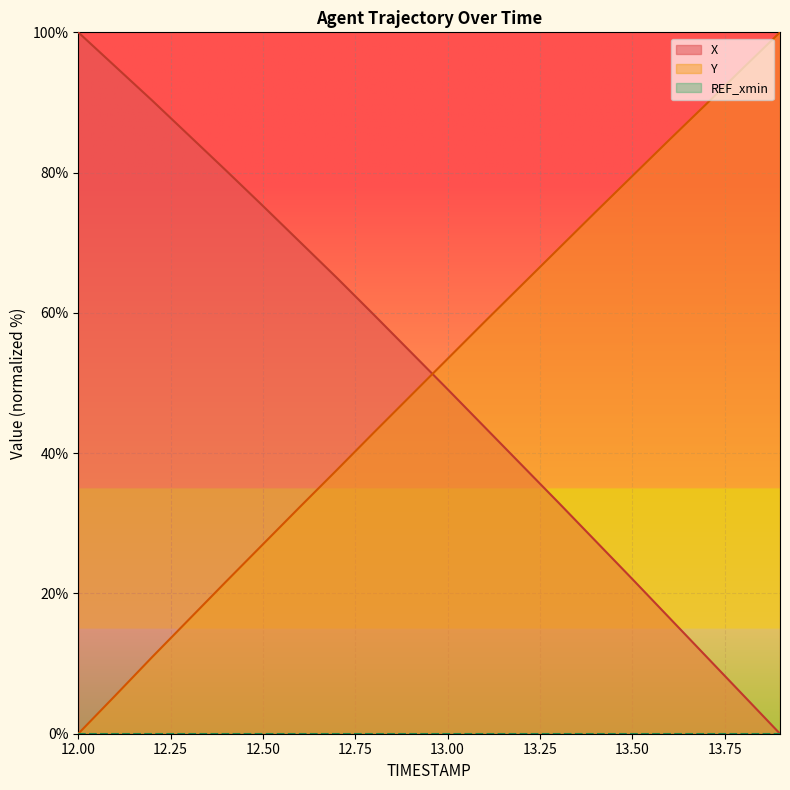

What is the average value of the X series?

51.1